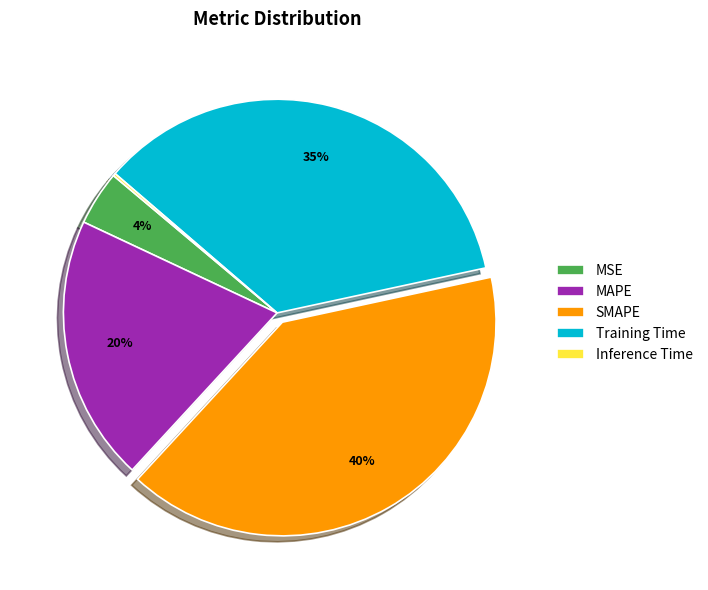

True or false: MAPE accounts for 20% of the total.

True